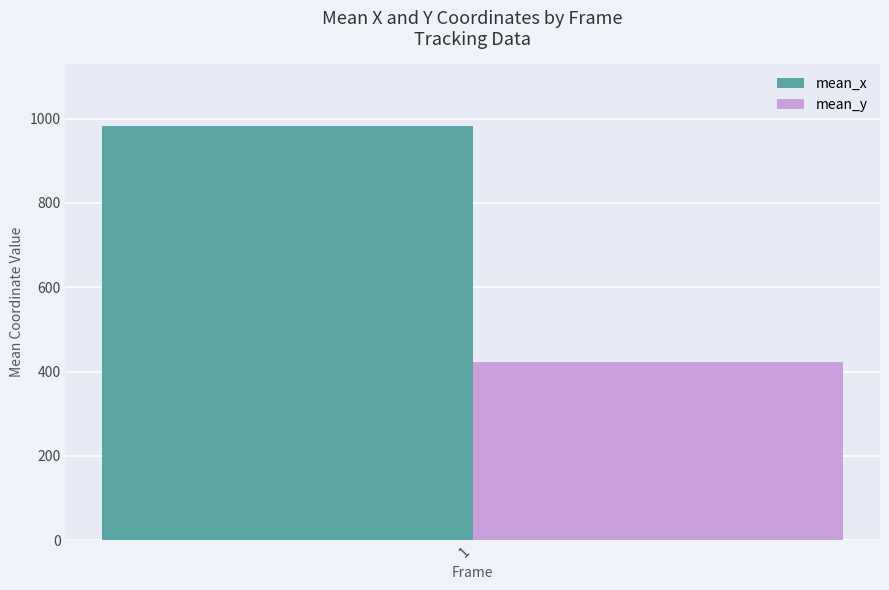

Reading right to left, list all the values displayed in this chart.

mean_x: 981.8
mean_y: 421.9